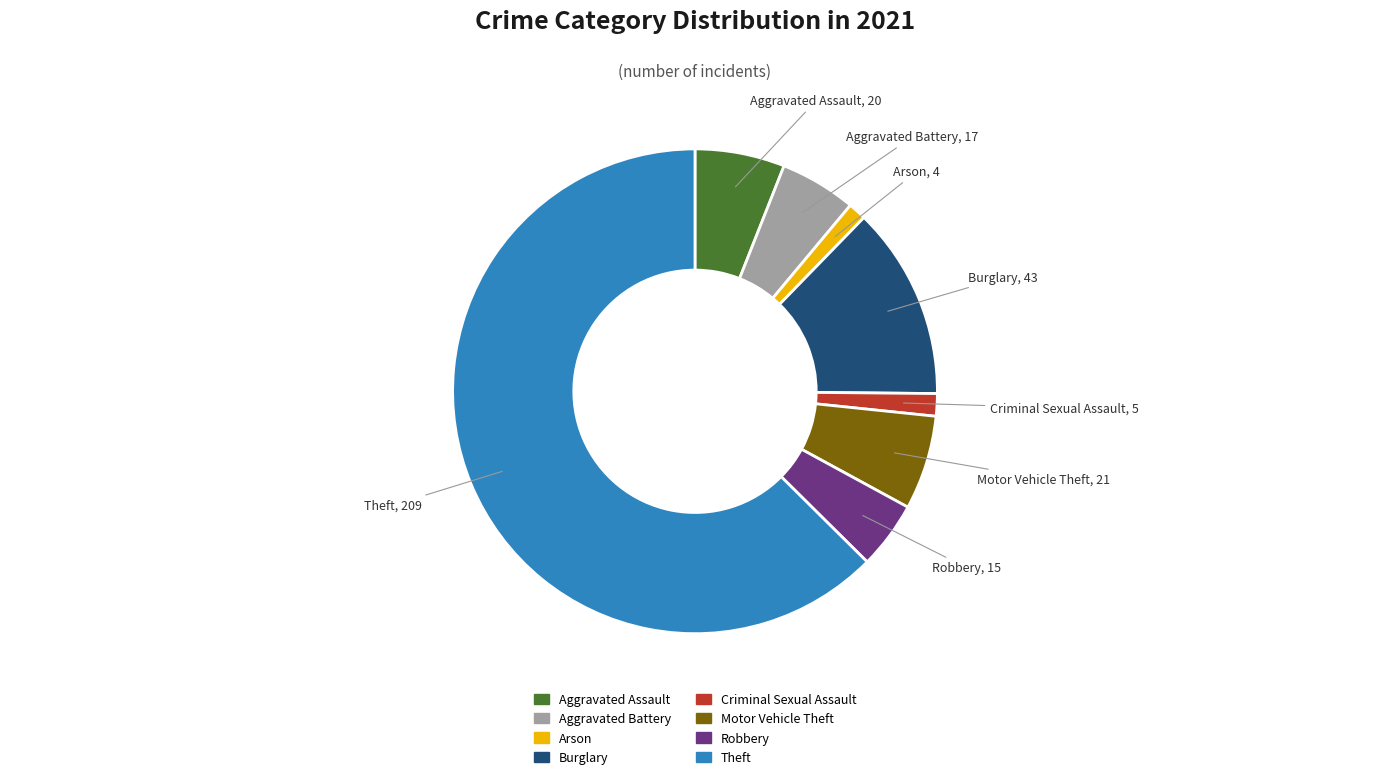

How many segments does this pie chart have?

8